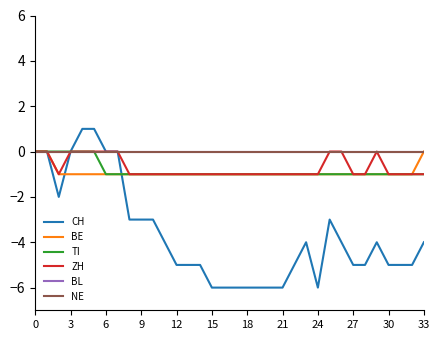

Is this an area chart (filled region under the line)?

No